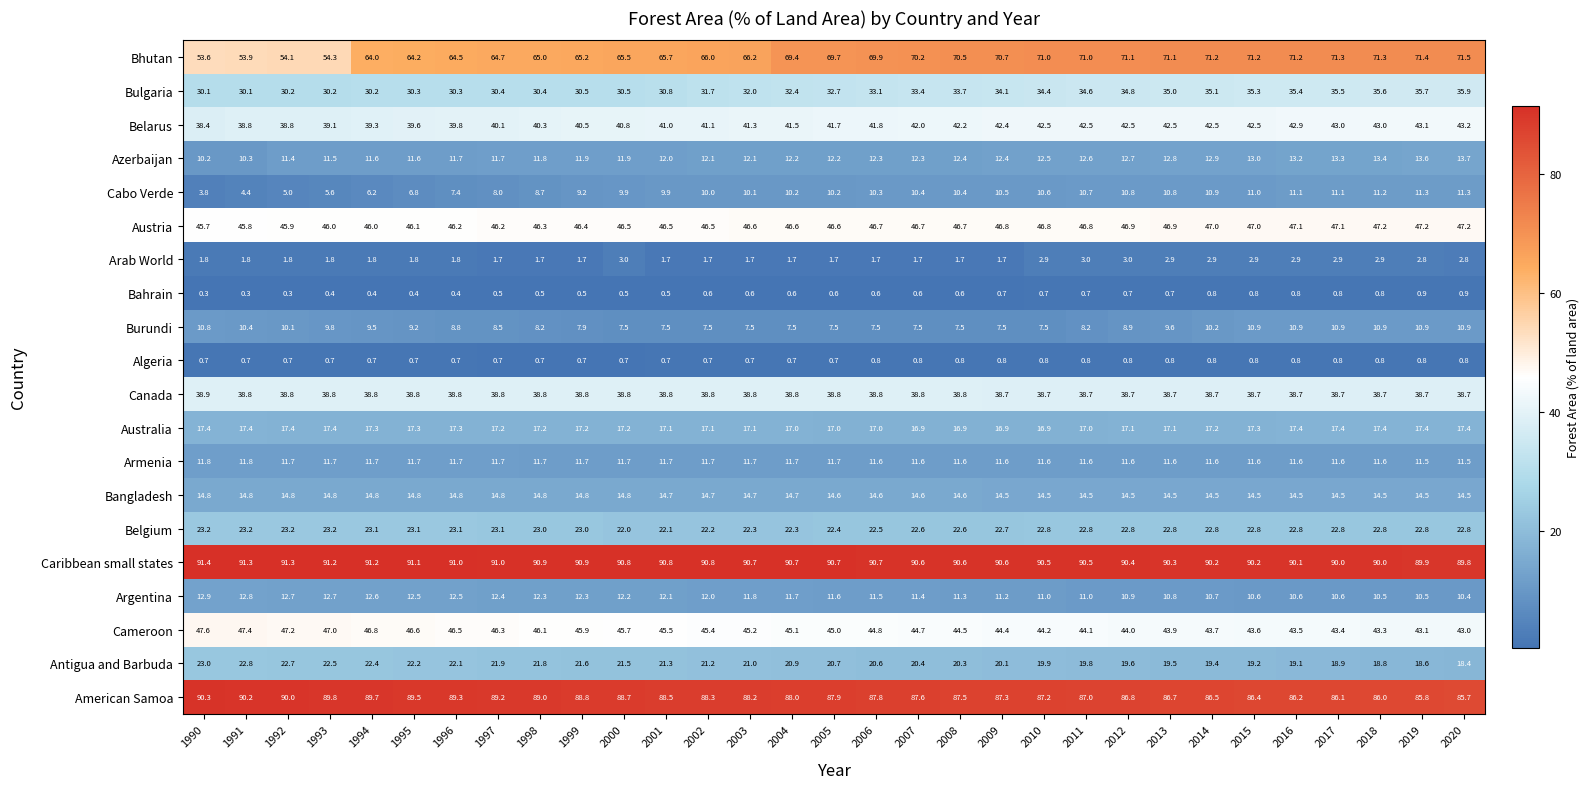

Count the number of data series in this chart.

20